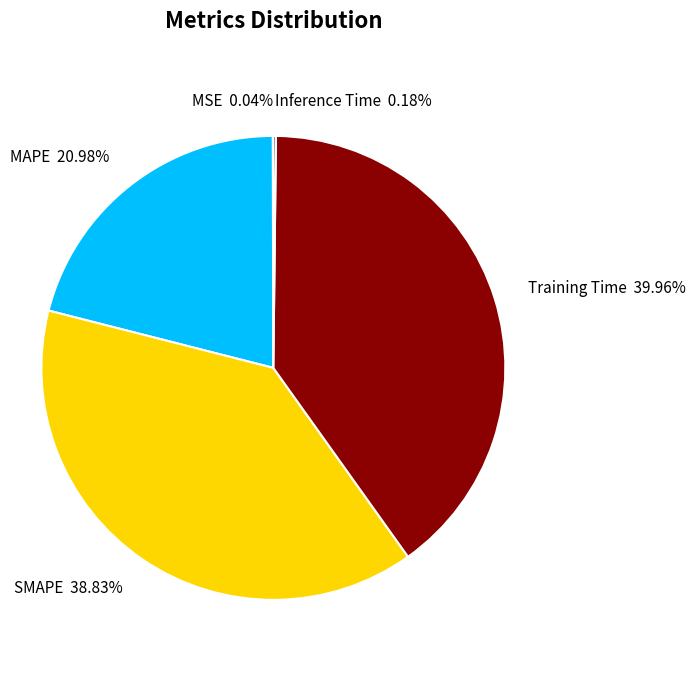

Which has a higher value, Training Time or SMAPE?

Training Time